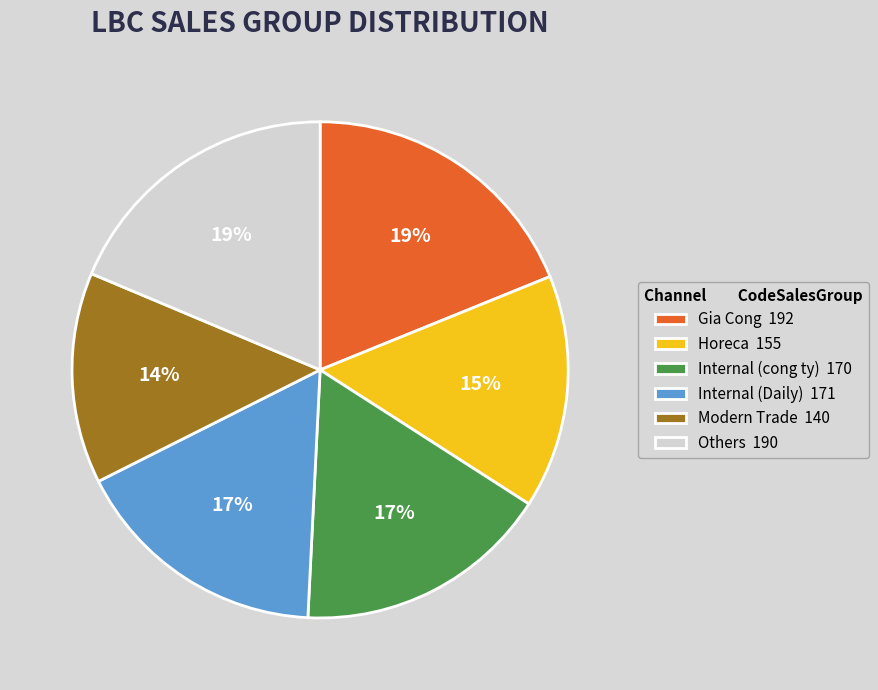

How many slices are in this pie chart?

6